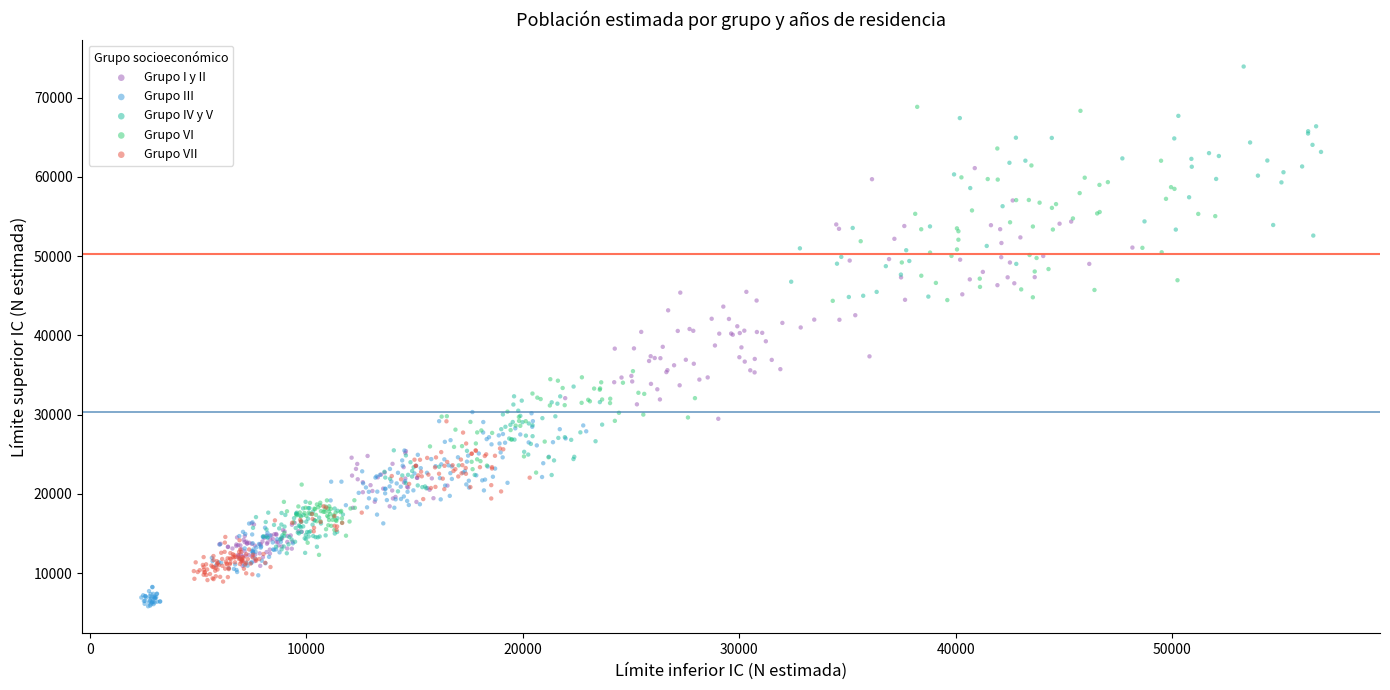

Which series reaches the minimum Y coordinate?

Grupo III